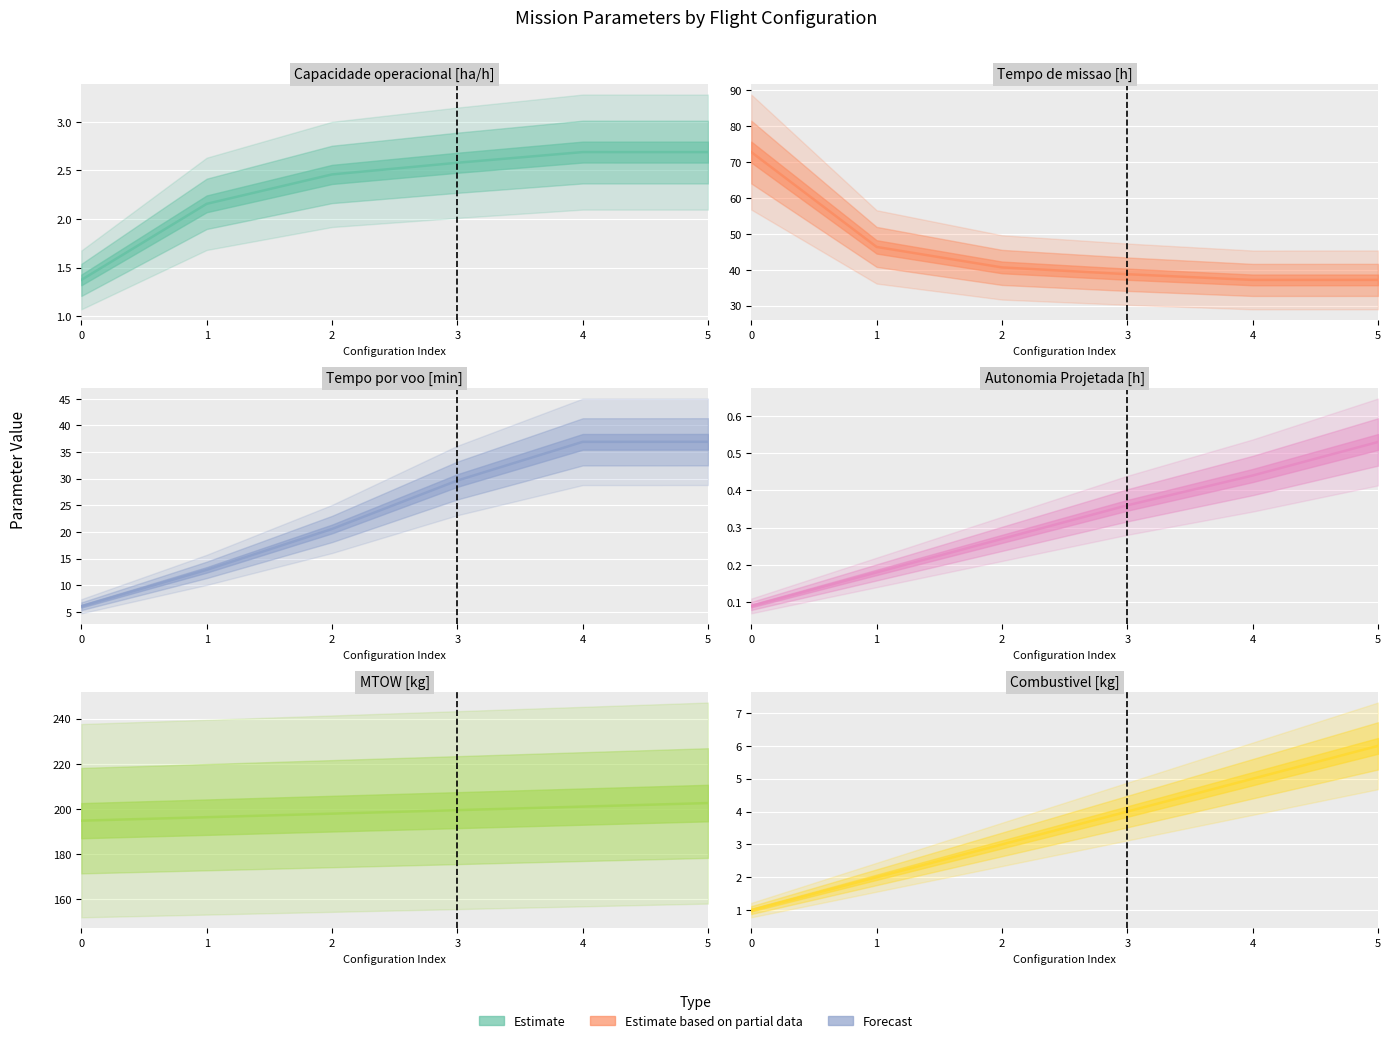

True or false: Autonomia Projetada [h] has more than 1 interior local peaks.

False